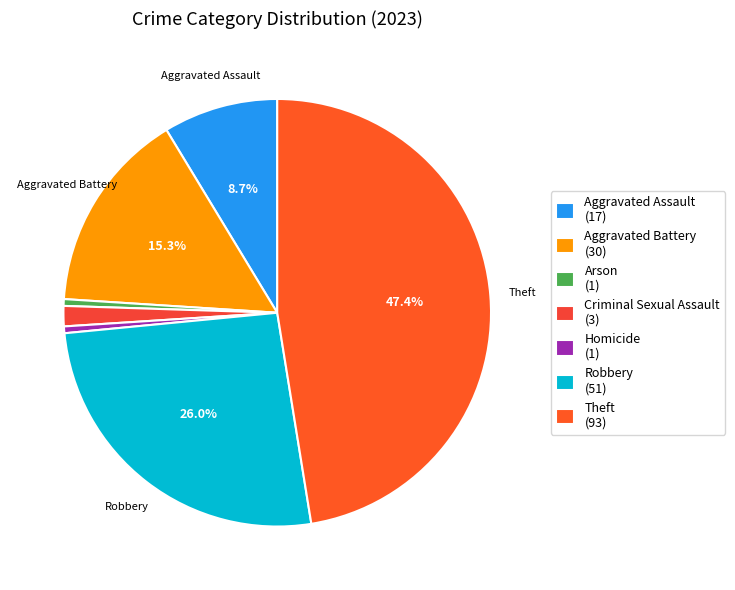

What is the largest slice in the pie chart?

Theft